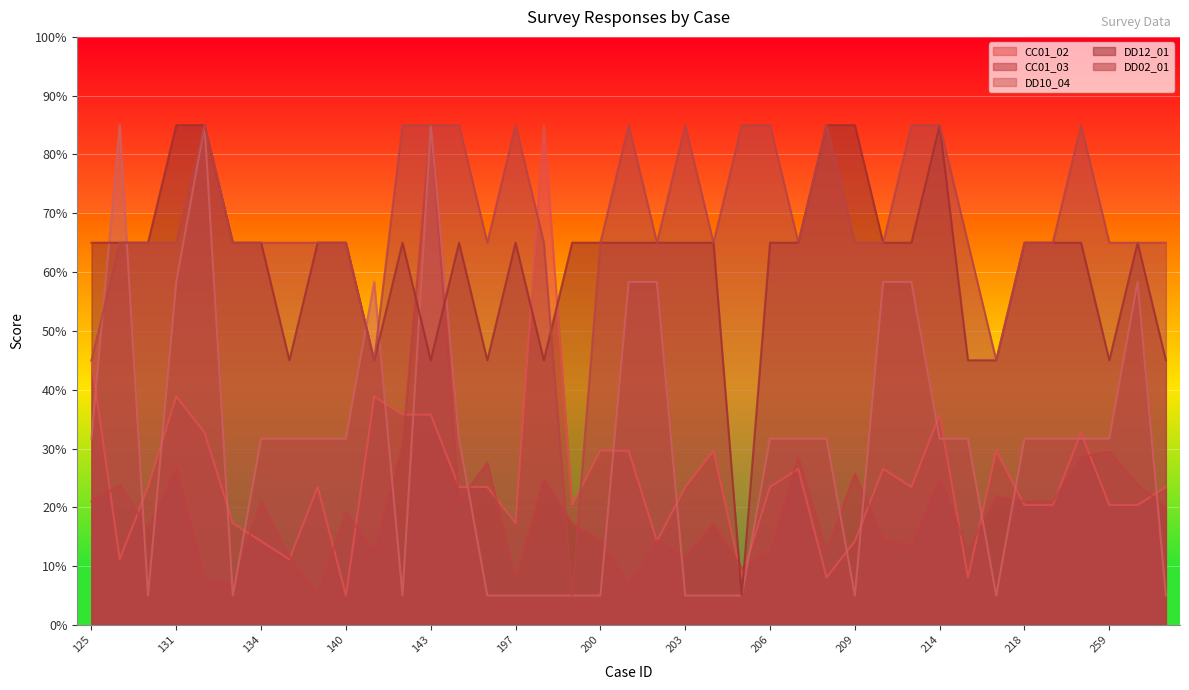

Reading right to left, what are all the values shown in this chart?

CC01_02: 23.5	20.4	20.4	32.7	20.4	20.4	29.6	8.1	35.8	23.5	26.5	14.2	8.1	26.5	23.5	8.1	29.6	23.5	14.2	29.6	29.6	20.4	85.0	17.3	23.5	23.5	35.8	35.8	38.8	5.0	23.5	11.2	14.2	17.3	32.7	38.8	23.5	11.2	45.0
CC01_03: 20.1	23.8	29.5	28.5	21.0	21.0	21.9	12.5	24.8	13.5	14.4	25.7	12.5	28.5	12.5	9.7	17.2	11.6	14.4	6.9	14.4	17.2	24.8	7.8	27.6	21.0	85.0	30.4	12.5	19.1	5.0	11.6	21.0	6.9	7.8	26.6	16.3	23.8	21.0
DD10_04: 5.0	58.3	31.7	31.7	31.7	31.7	5.0	31.7	31.7	58.3	58.3	5.0	31.7	31.7	31.7	5.0	5.0	5.0	58.3	58.3	5.0	5.0	5.0	5.0	5.0	31.7	85.0	5.0	58.3	31.7	31.7	31.7	31.7	5.0	85.0	58.3	5.0	85.0	31.7
DD12_01: 45.0	65.0	45.0	65.0	65.0	65.0	45.0	45.0	85.0	65.0	65.0	85.0	85.0	65.0	65.0	5.0	65.0	65.0	65.0	65.0	65.0	65.0	45.0	65.0	45.0	65.0	45.0	65.0	45.0	65.0	65.0	45.0	65.0	65.0	85.0	85.0	65.0	65.0	65.0
DD02_01: 65.0	65.0	65.0	85.0	65.0	65.0	45.0	65.0	85.0	85.0	65.0	65.0	85.0	65.0	85.0	85.0	65.0	85.0	65.0	85.0	65.0	5.0	65.0	85.0	65.0	85.0	85.0	85.0	45.0	65.0	65.0	65.0	65.0	65.0	85.0	65.0	65.0	65.0	45.0